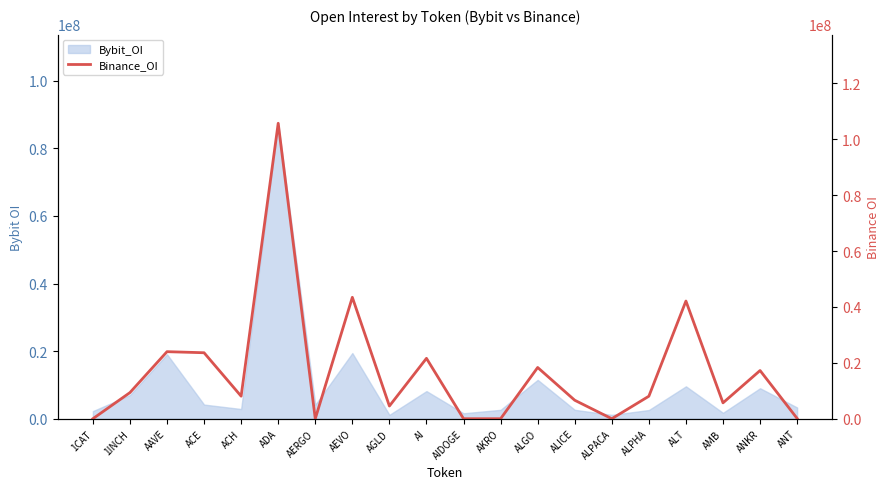

At which label is the value closest to 52879459?

AEVO